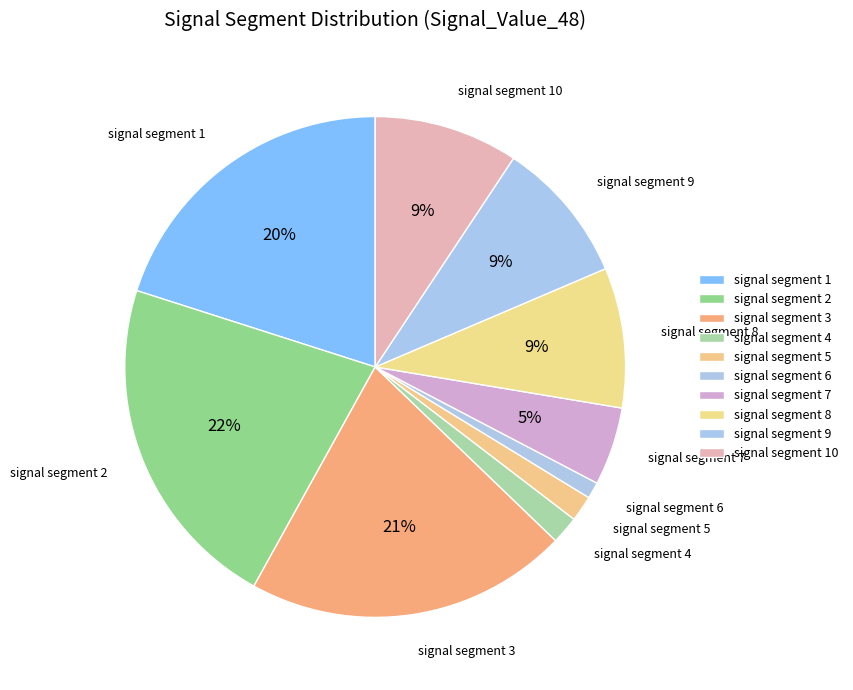

Count the number of slices in the pie.

10